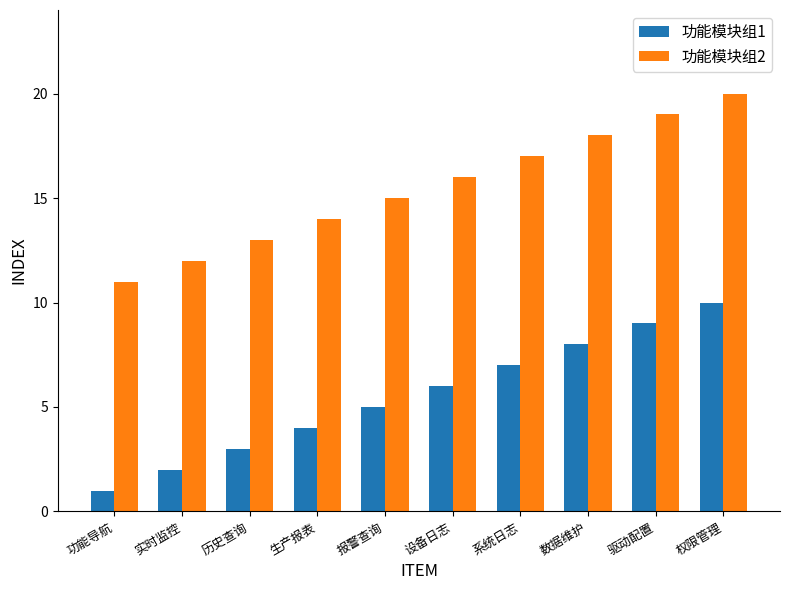

What is the label of the 6th bar from the left?

设备日志